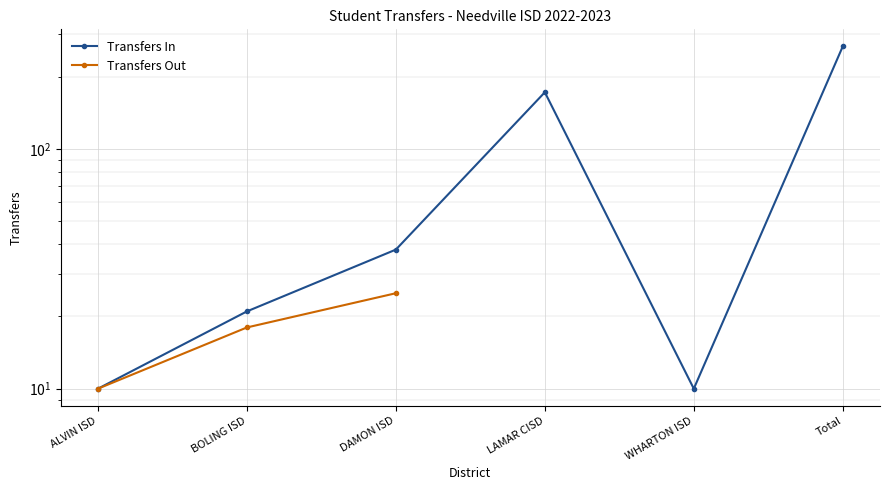

What position from the right is LAMAR CISD?

3